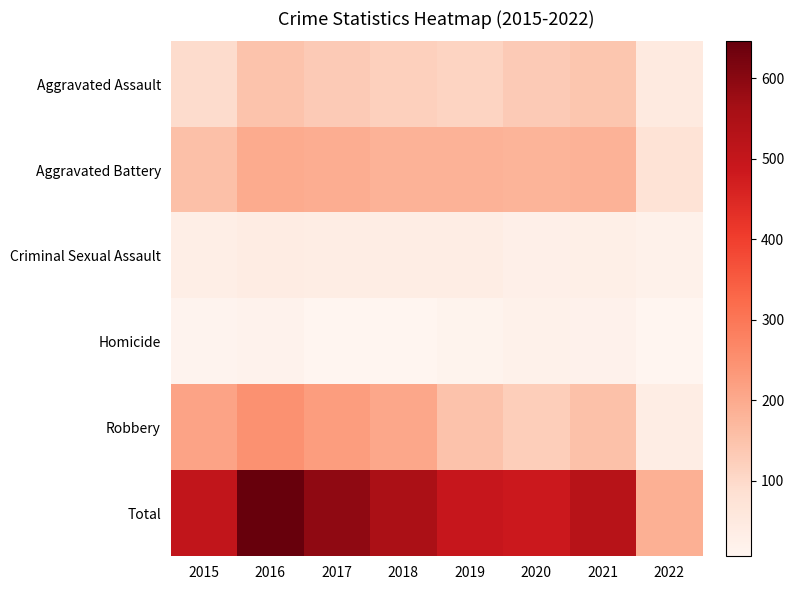

Rank the series by their maximum value, from lowest to highest.

Homicide, Criminal Sexual Assault, Aggravated Assault, Aggravated Battery, Robbery, Total